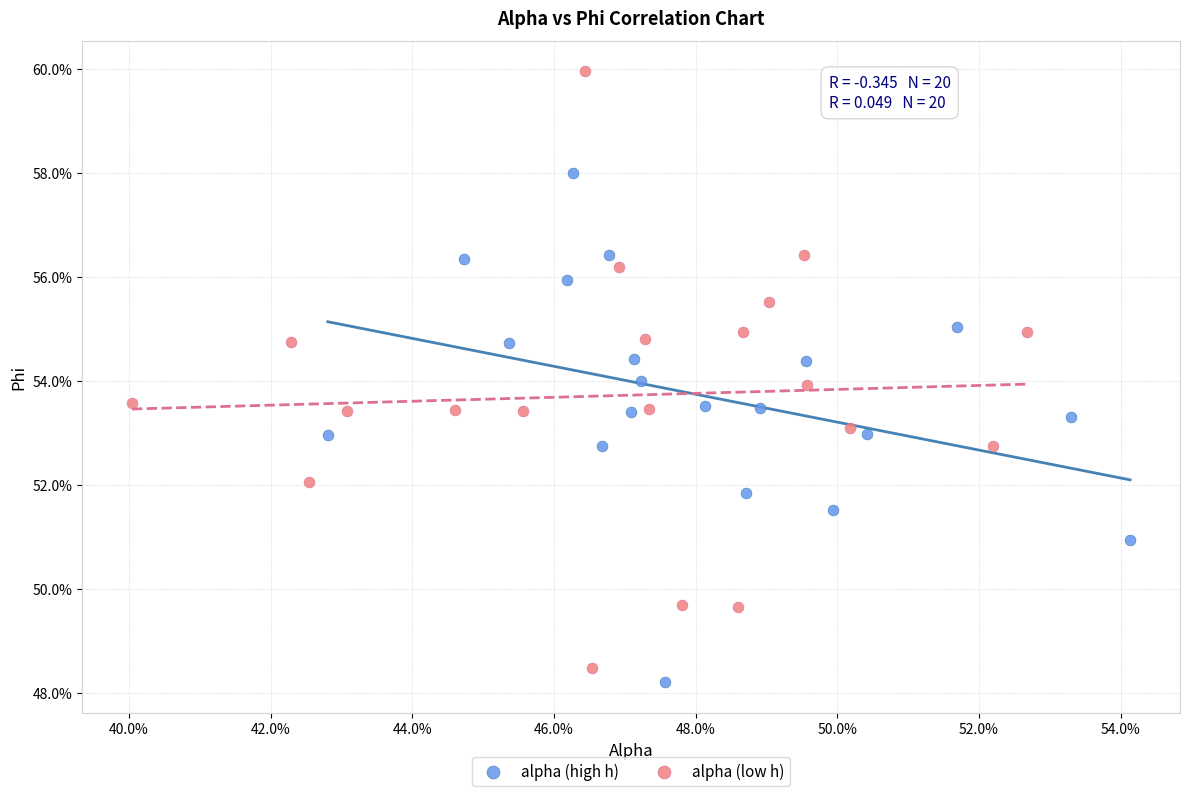

Which series reaches the maximum Y coordinate?

alpha (low h)